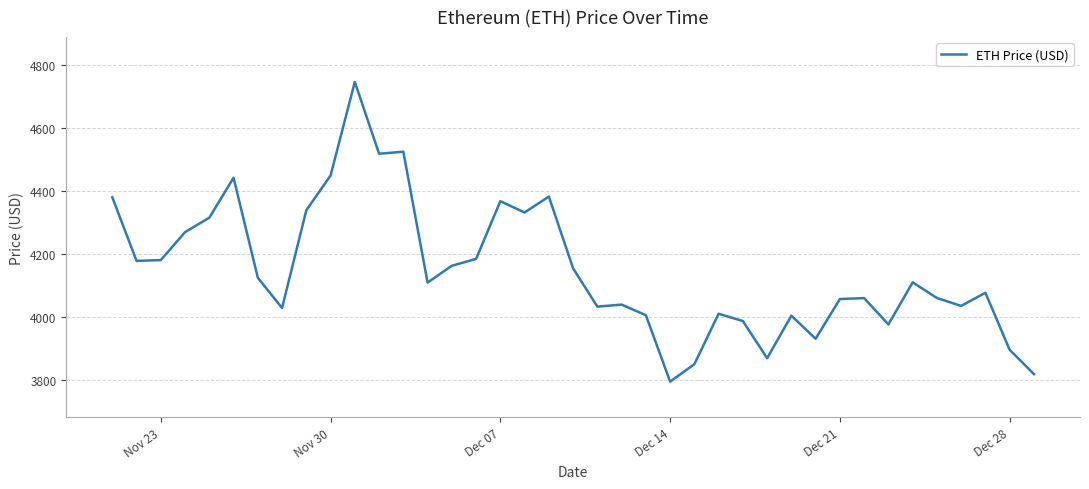

What is the sum of all values?

161789.8